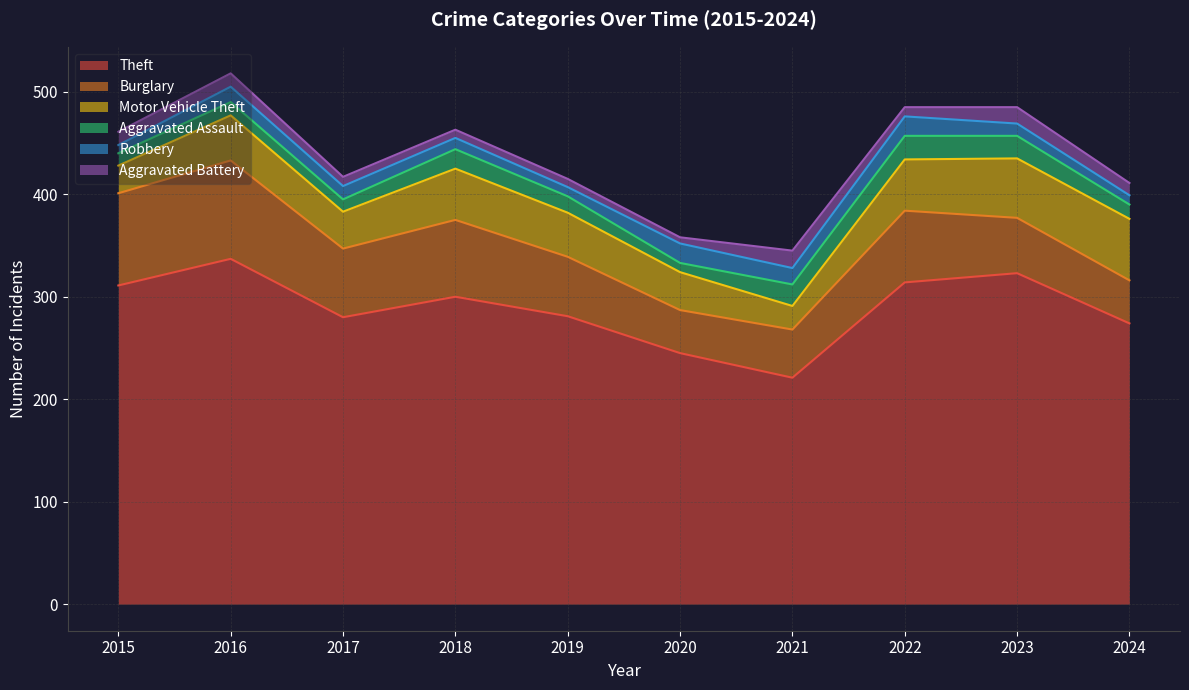

How many lines are shown in the chart?

6